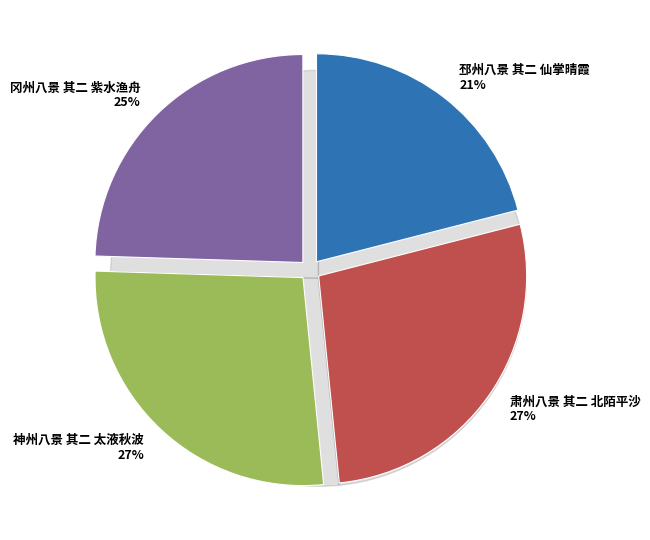

How many segments does this pie chart have?

4